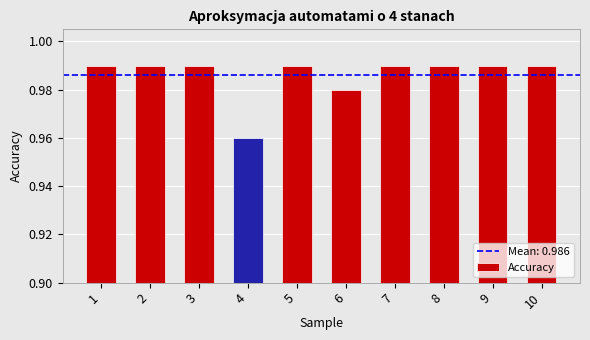

Which category has the lowest value across all series?

4